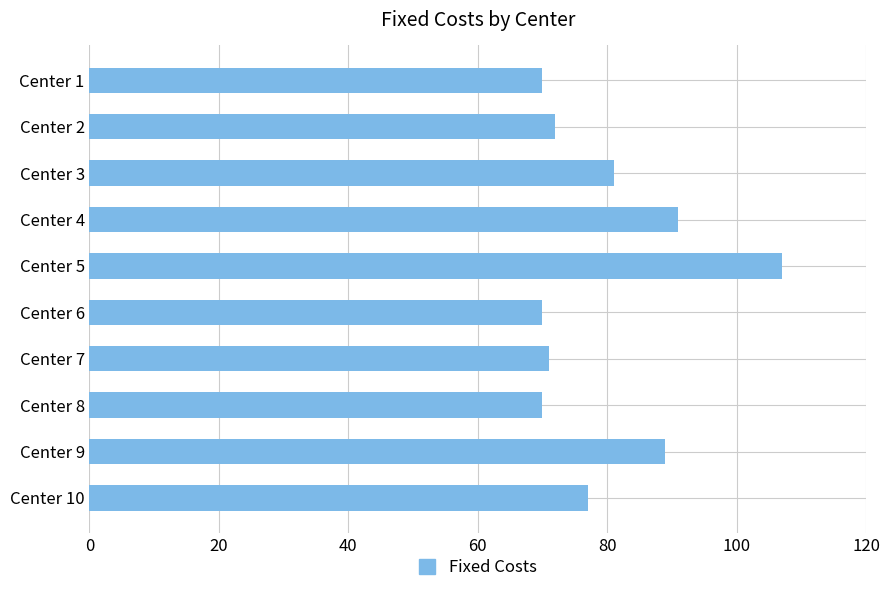

What is the average value?

80